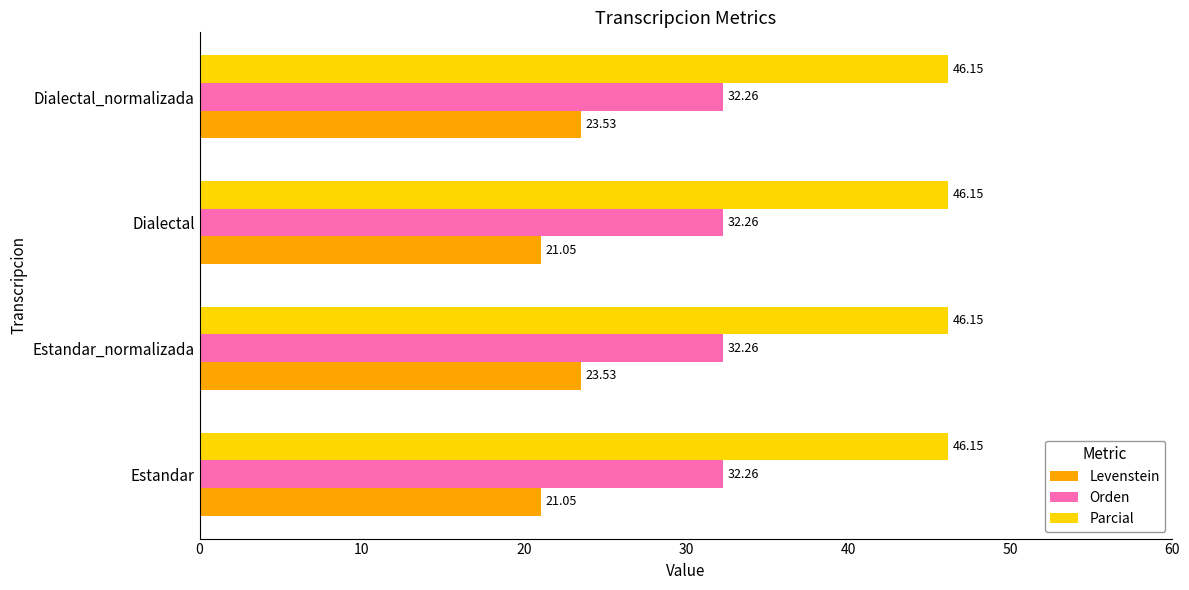

List the series in order of their peak value, highest first.

Parcial, Orden, Levenstein